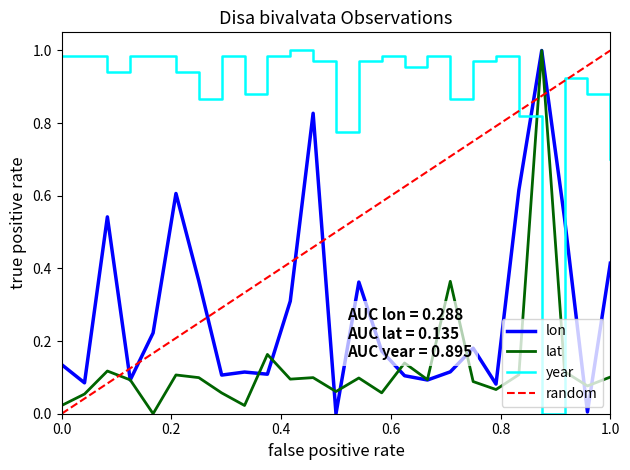

Which series ends up on top after the final intersection of year and lat?

year